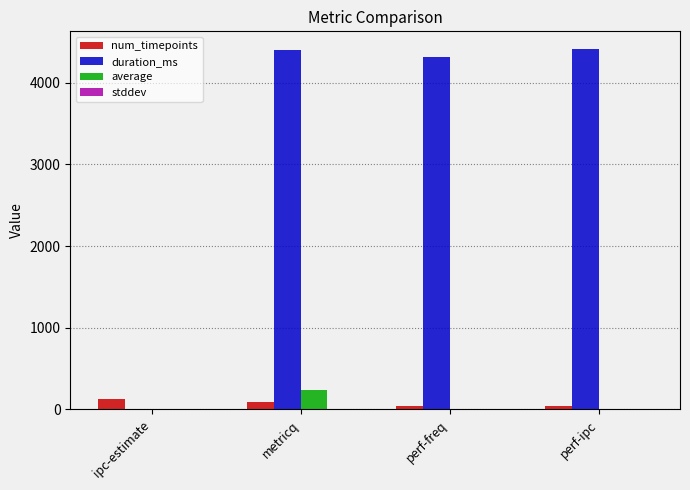

What is the greatest value displayed?

4410.0